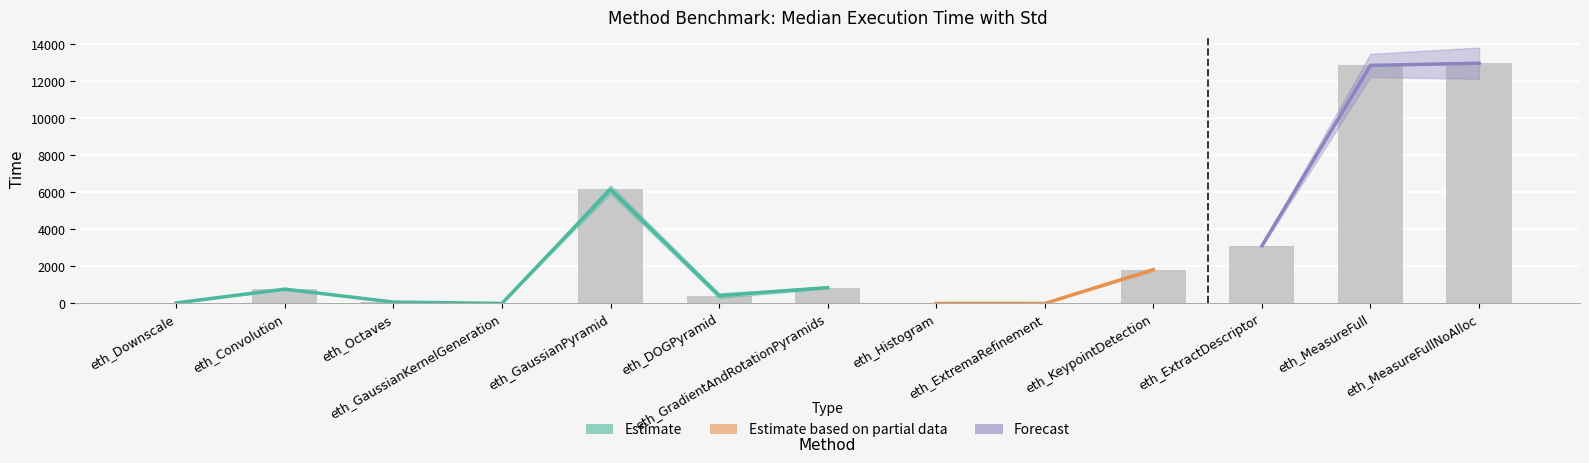

How many categories are shown in the chart?

13